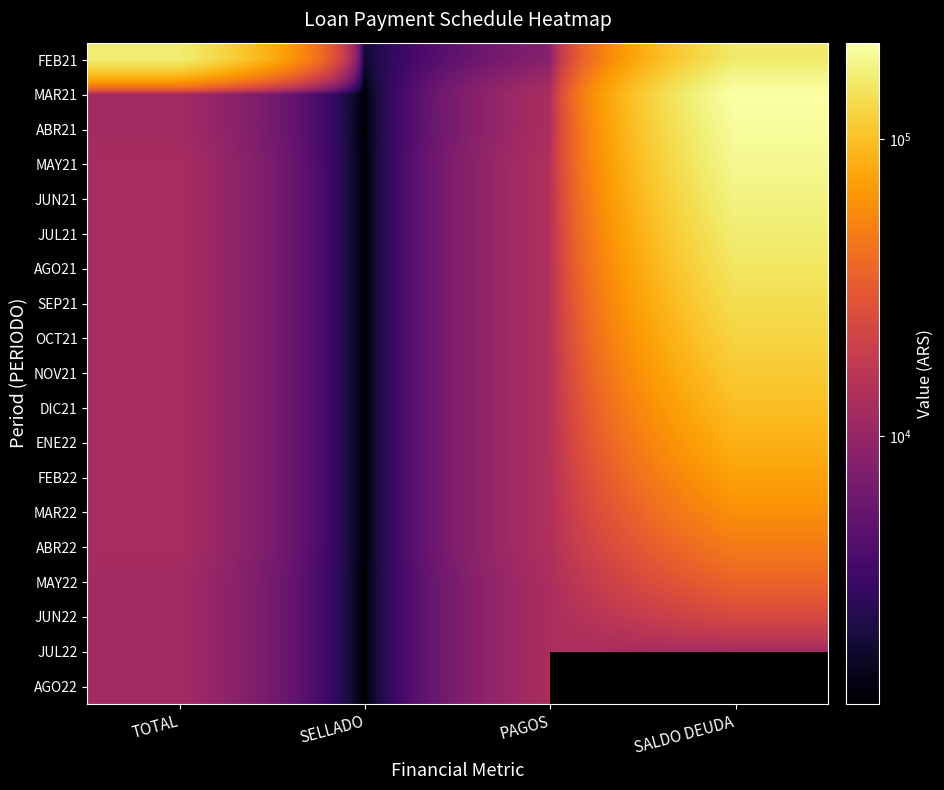

Which category has the lowest value in the MAR22 series?

SELLADO